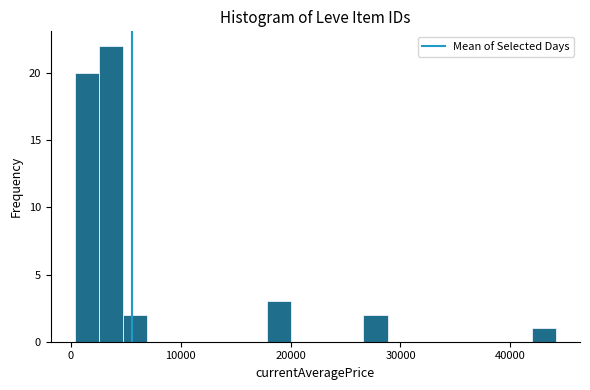

Read against the x-axis, roughly where is the centre of the tallest bar?

4000